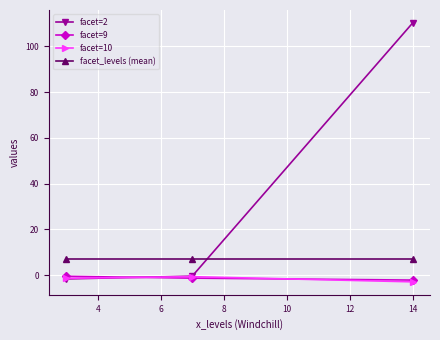

Which series has the largest total across all categories?

facet=2